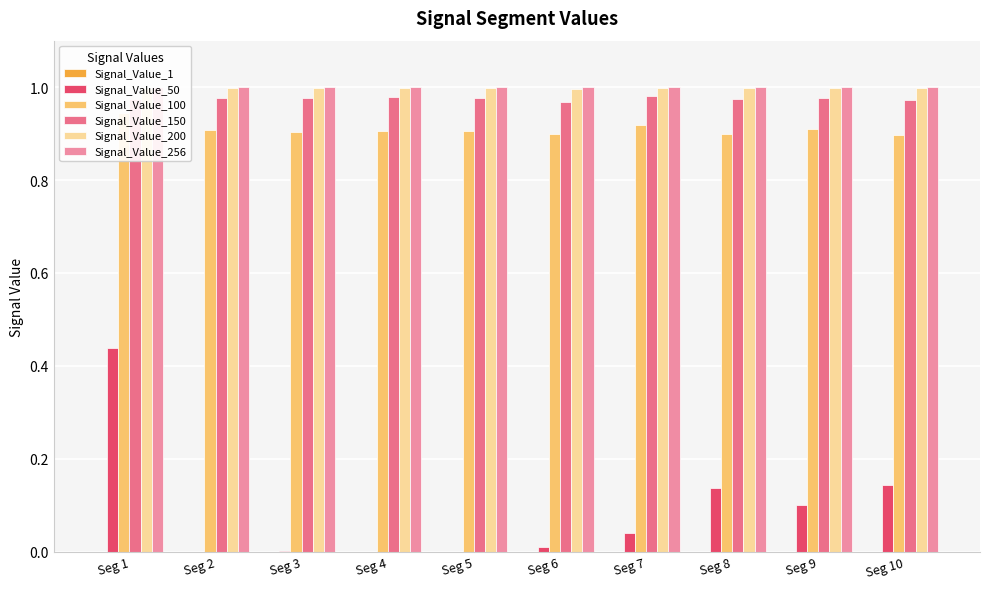

Count the number of data series in this chart.

6